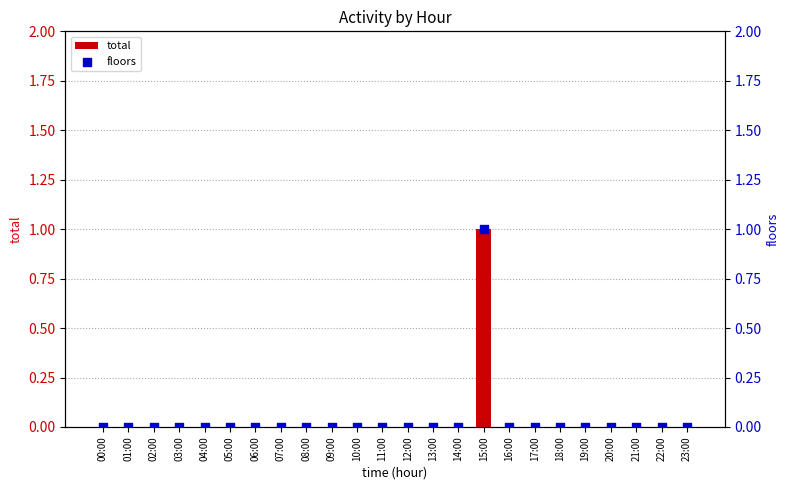

At which category is the sum across all series the highest?

15:00